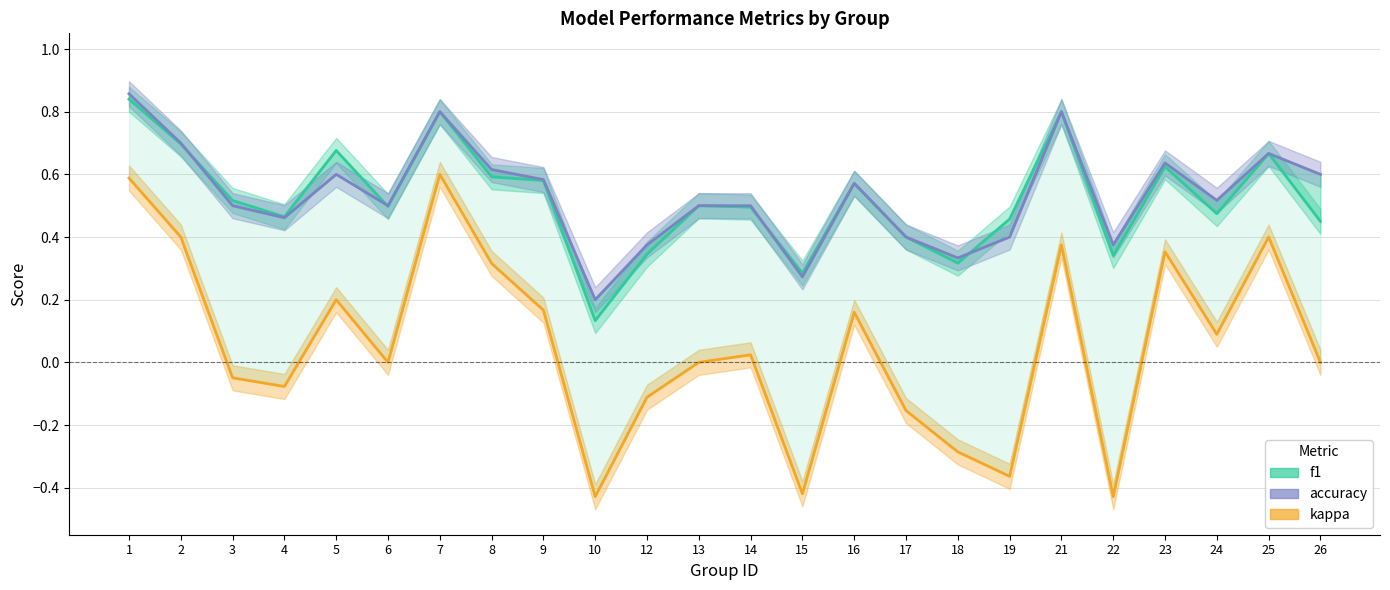

What is the value of the kappa point at the 18th from the left?

-0.4